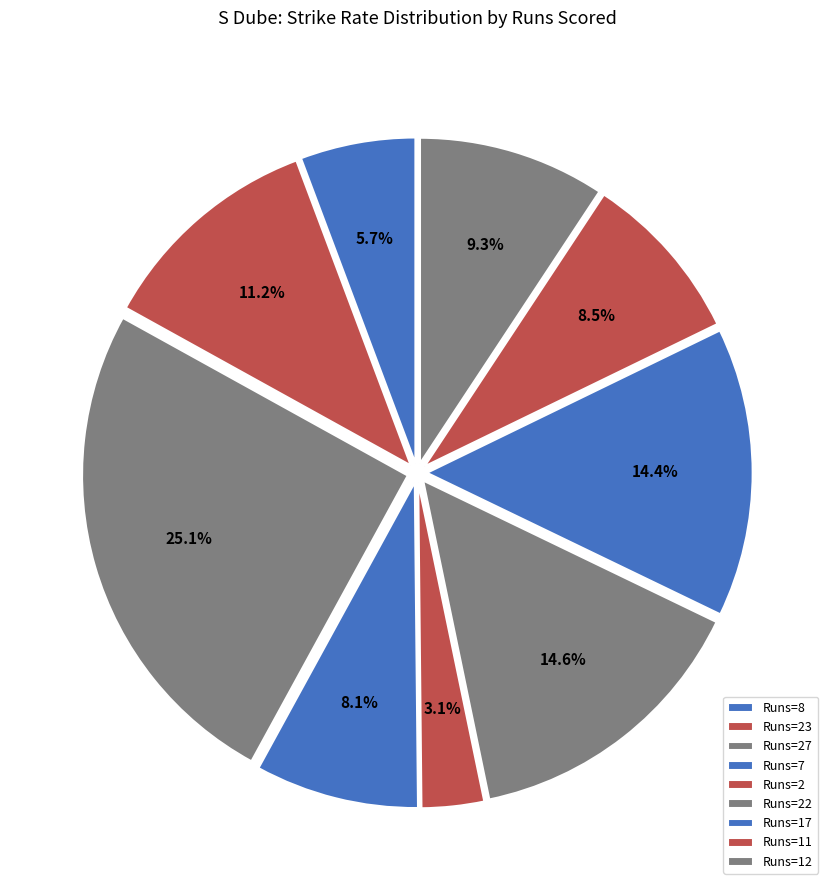

How many slices are in this pie chart?

9